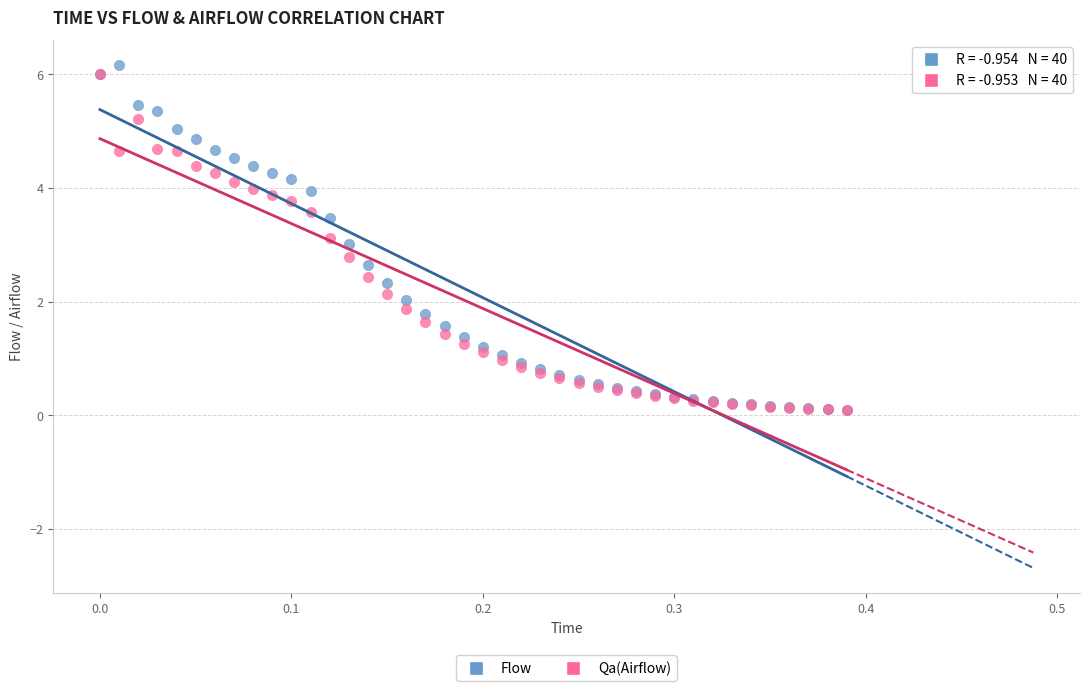

Which series has the widest spread of Y values?

Flow